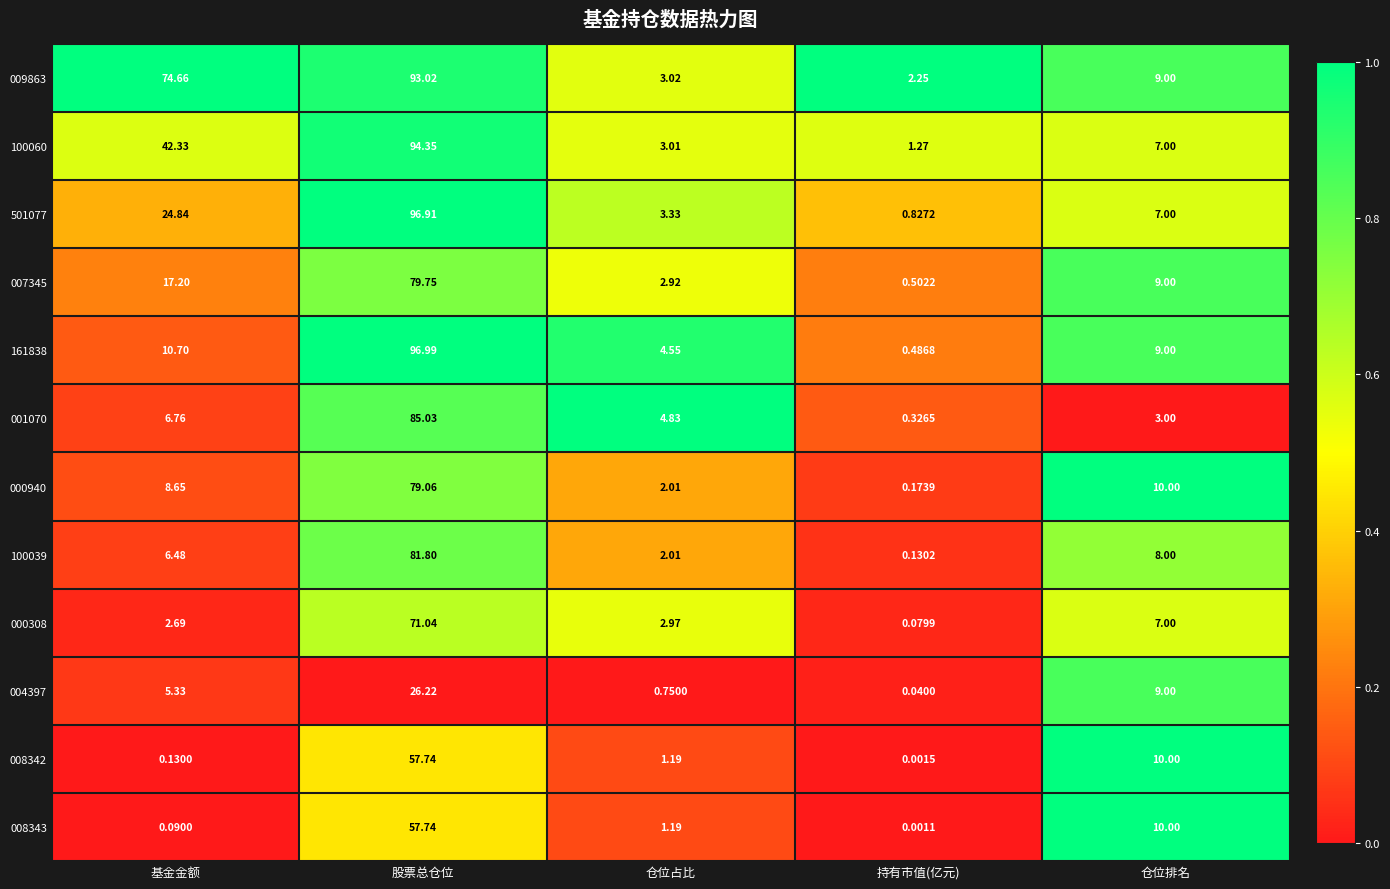

Which series has the largest range (max minus min)?

161838